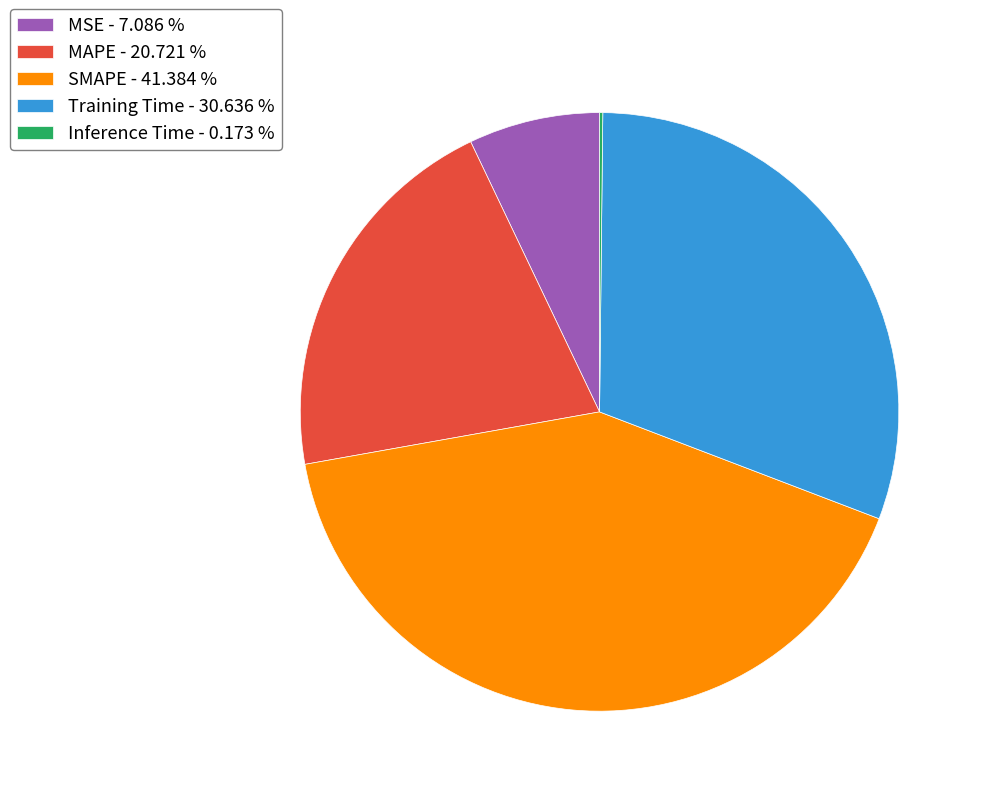

Between SMAPE and Training Time, which is larger?

SMAPE